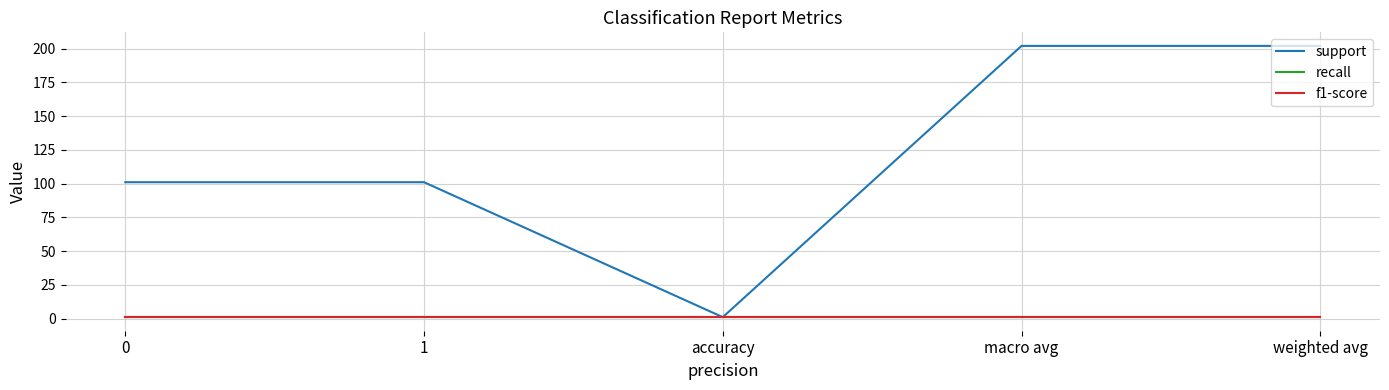

Does the chart display data point markers on the line(s)?

No